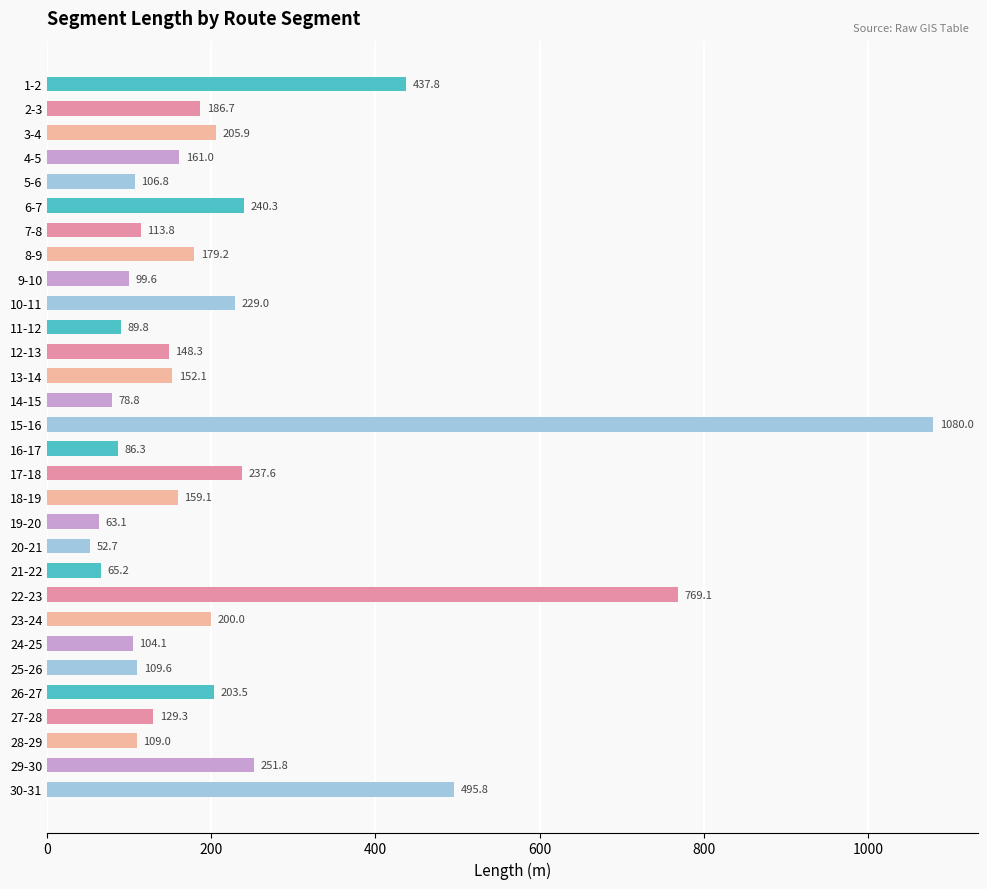

How many series are shown in this chart?

1